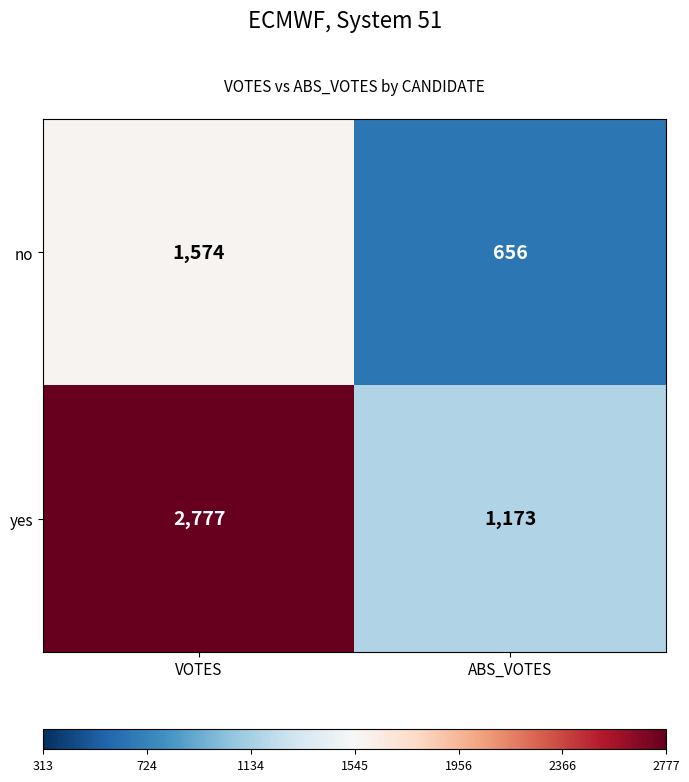

List the labels in order of yes value, smallest first.

ABS_VOTES, VOTES